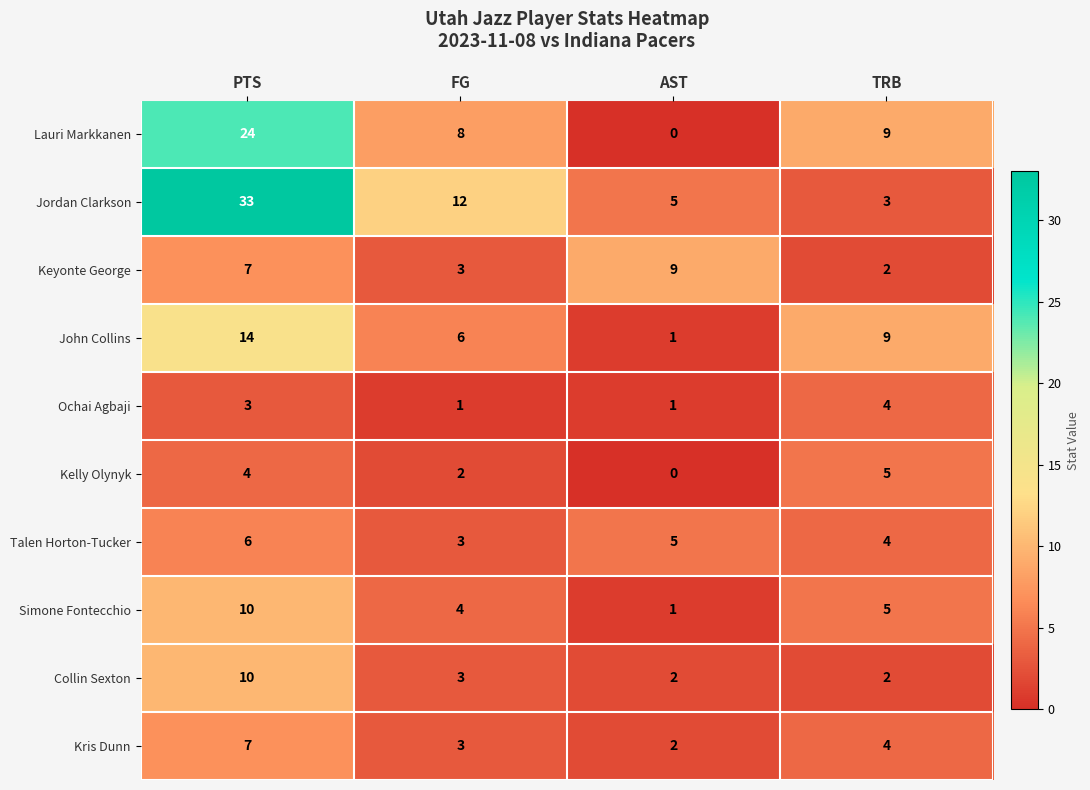

What is the difference between the highest and lowest values at AST?

9